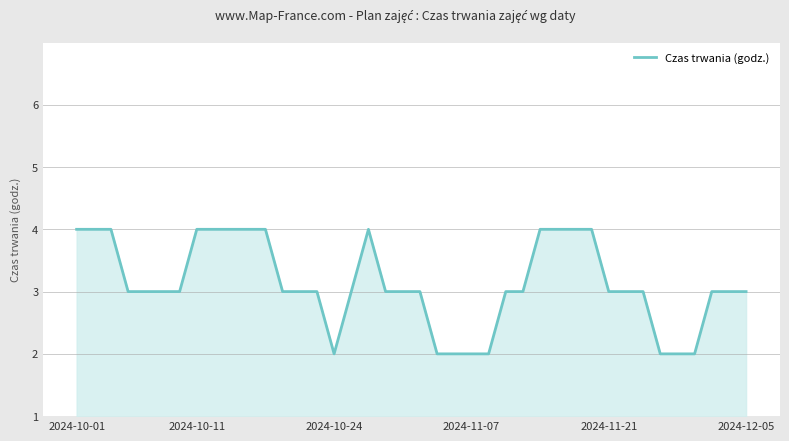

What is the greatest value displayed?

4